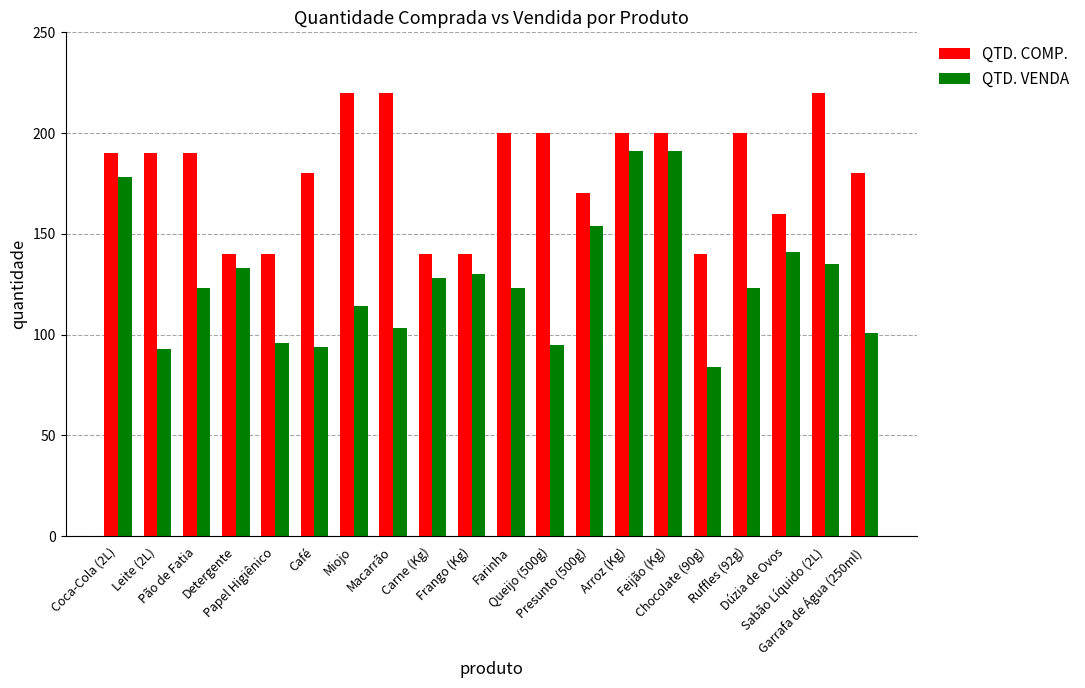

Is it true that QTD. COMP. equals 190 at Pão de Fatia?

True